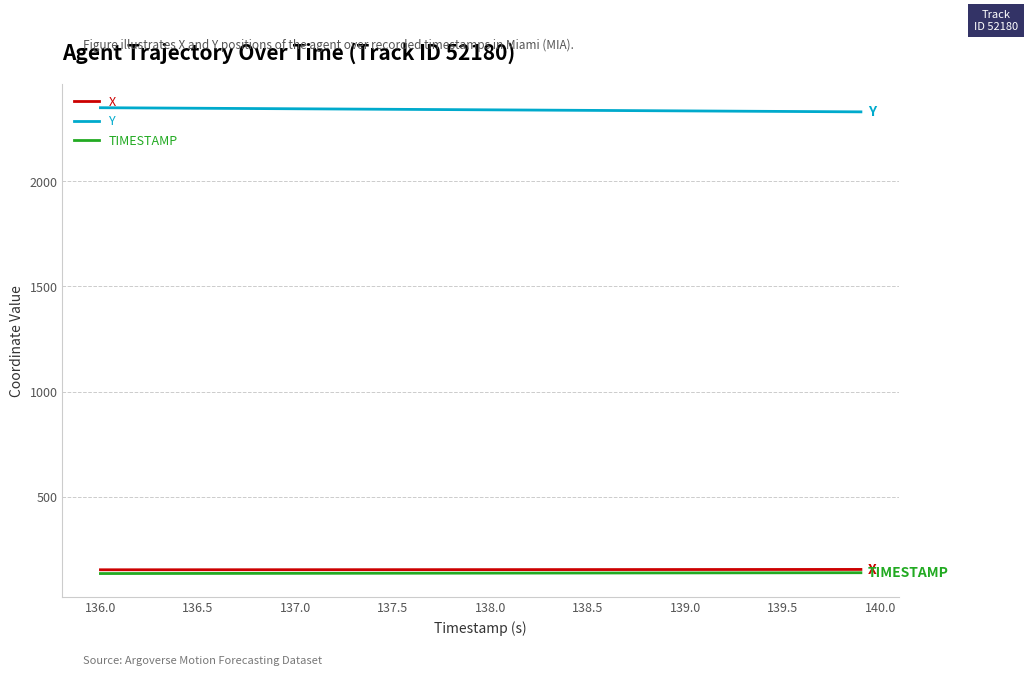

What is the lowest value of the TIMESTAMP series?

136.0